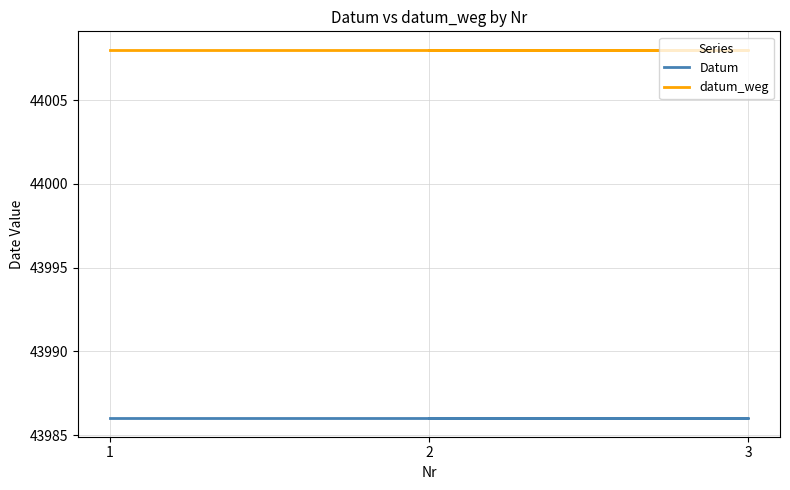

What is the value of the datum_weg point at the 3rd from the left?

44008